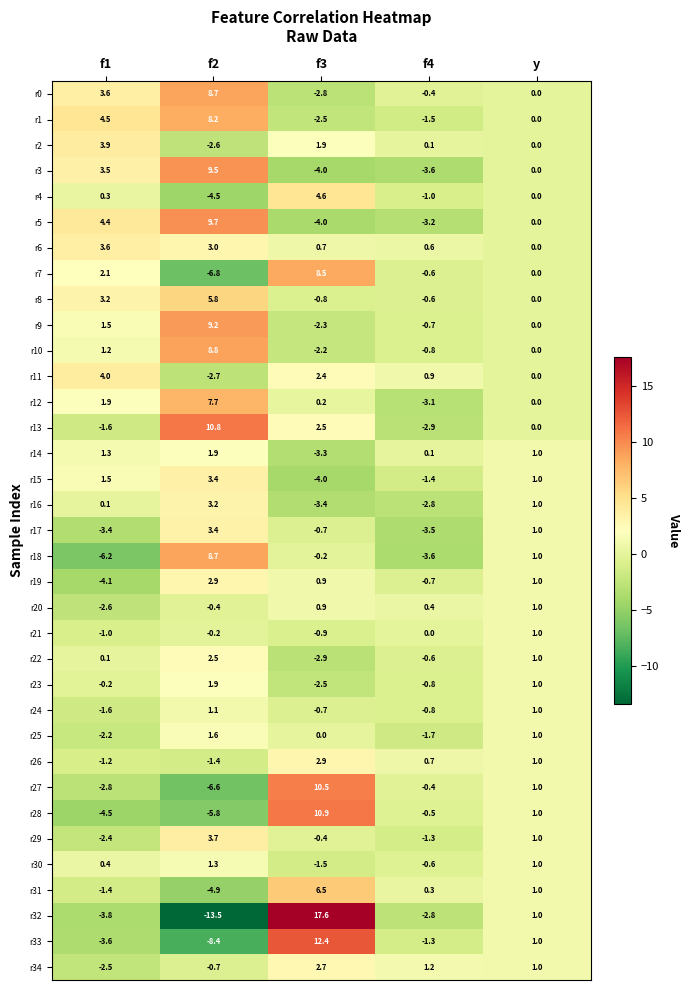

List the labels in order of r22 value, largest first.

f2, y, f1, f4, f3